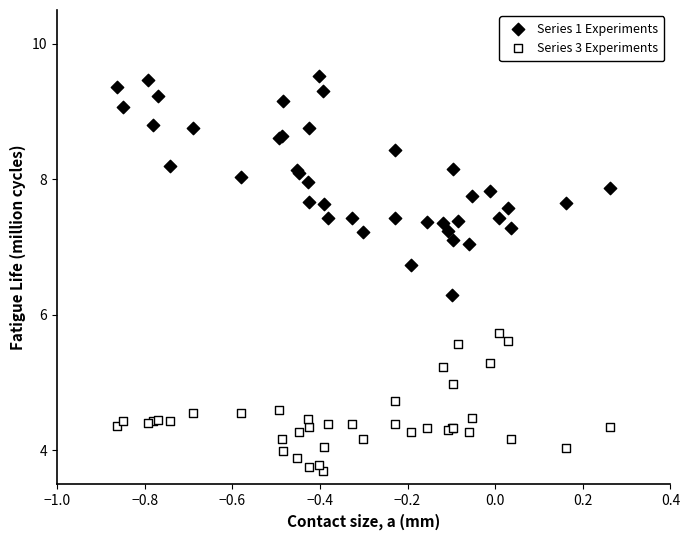

What is the X range (max minus min) for the scatter plot?

1.1